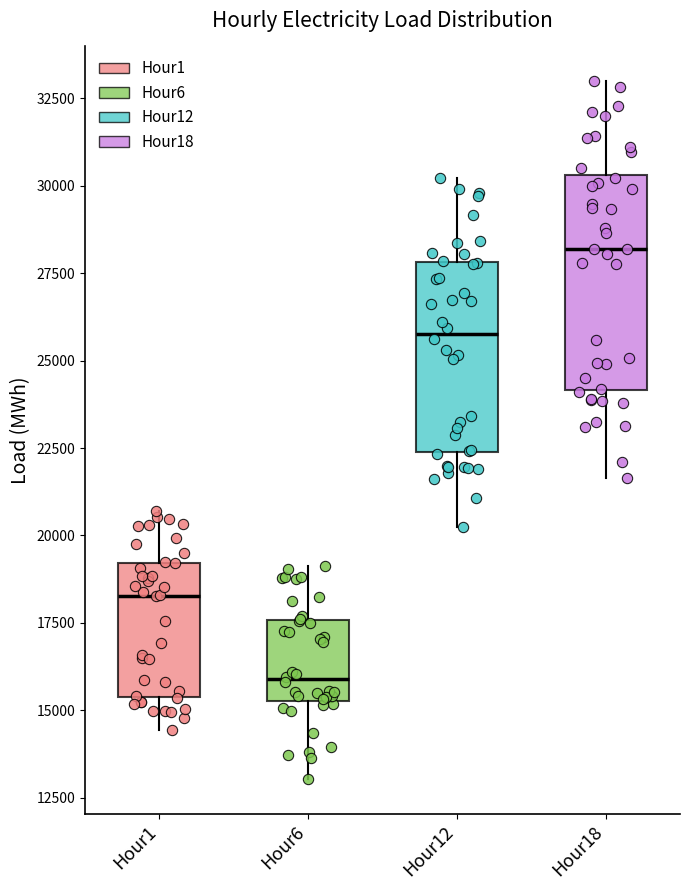

Where does the median line of the box for Hour1 sit on the y-axis? The values are not printed on the chart, so give them approximately, as read against the axis.

18500